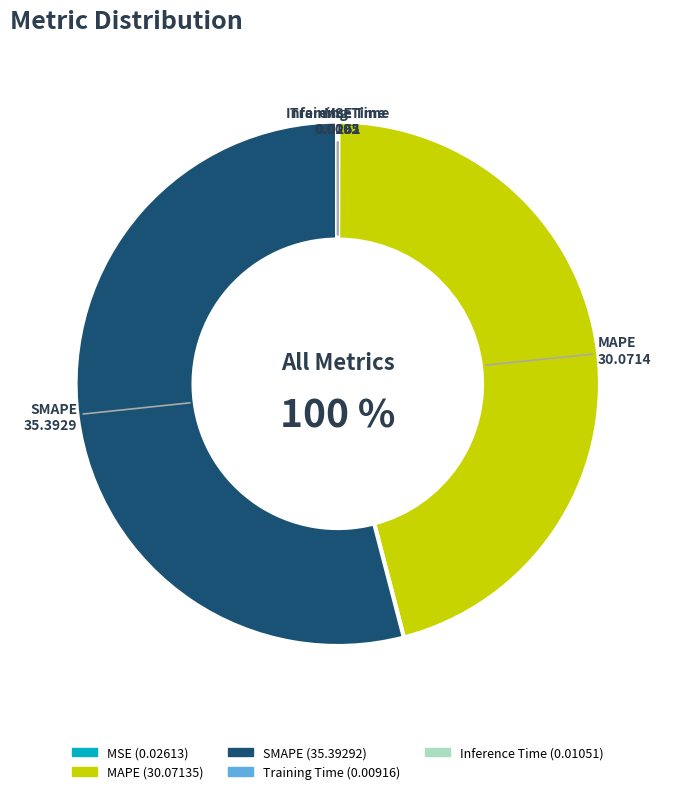

Which category has the smallest portion of the pie?

Training Time